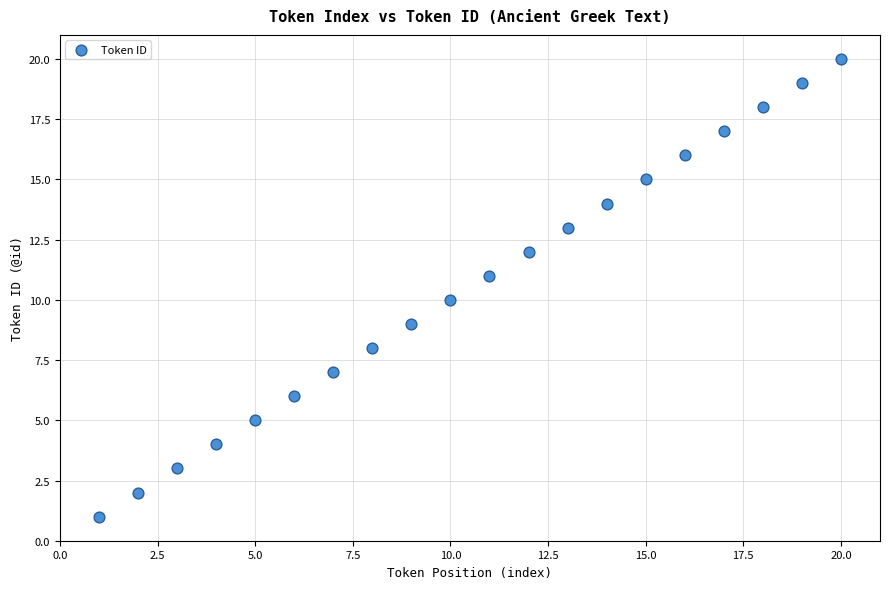

What is the range of X values (max minus min)?

19